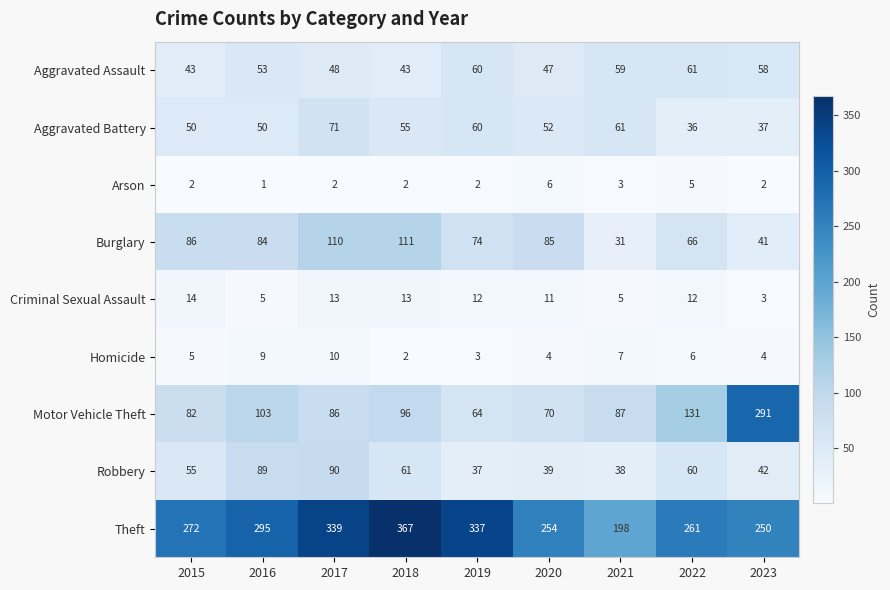

Which series changed the most between 2015 and 2023?

Motor Vehicle Theft